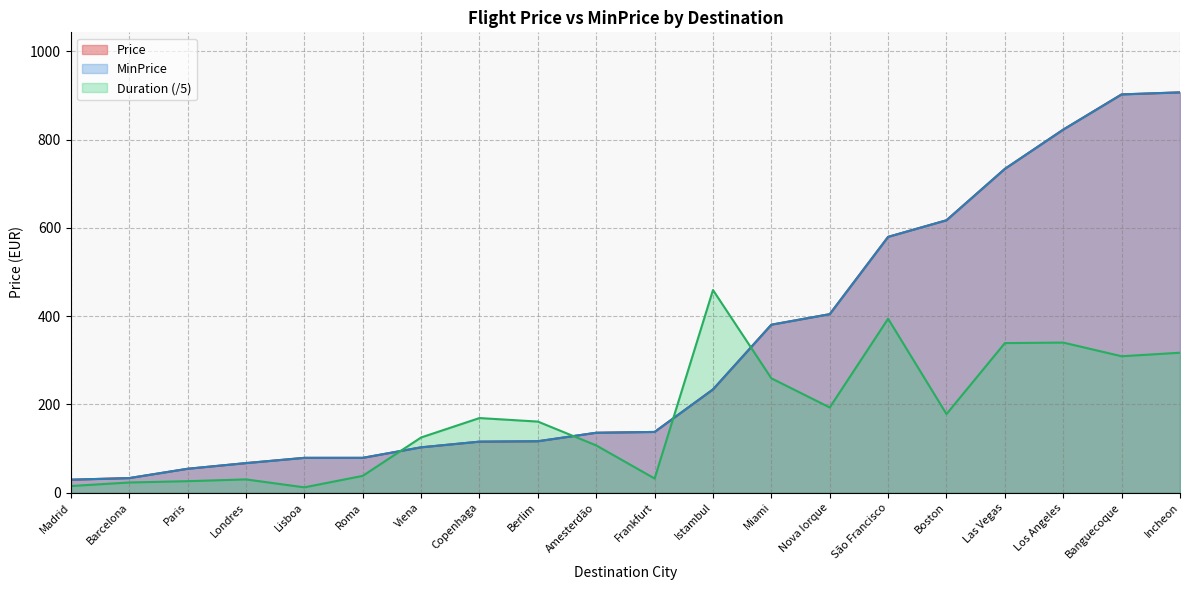

True or false: Price has a value of 135.7 at Amesterdão.

True